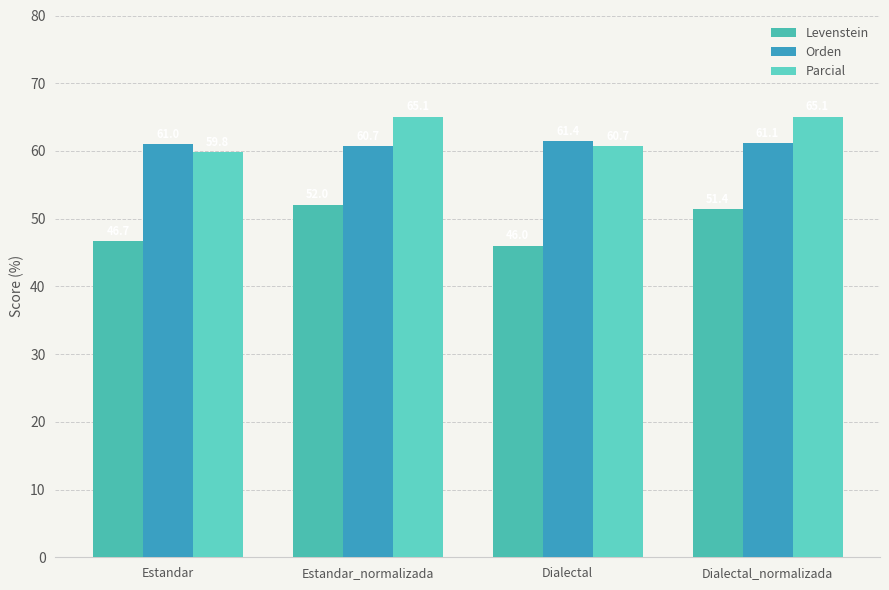

What is the average value of the Parcial series?

62.7